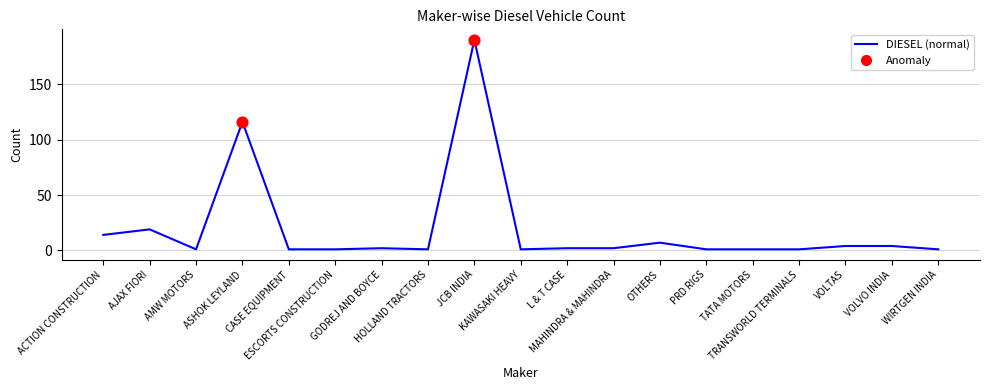

Which has a higher value, AJAX FIORI or GODREJ AND BOYCE?

AJAX FIORI